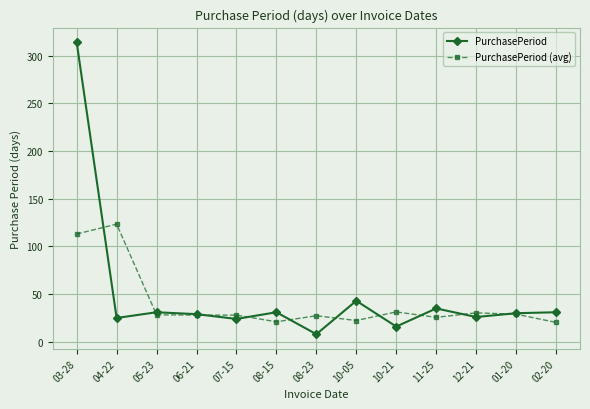

In PurchasePeriod, how many points are higher than both neighbors (excluding endpoints)?

4